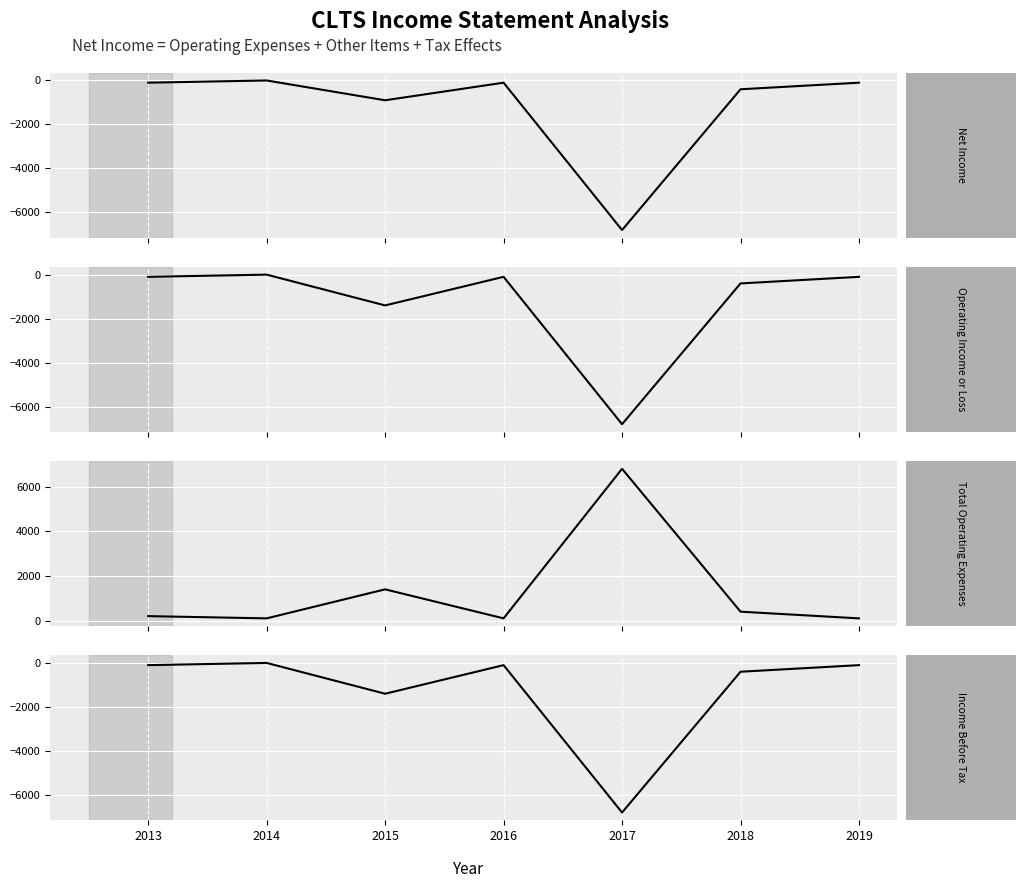

Where is Operating Income or Loss nearest to the value -3400?

2015